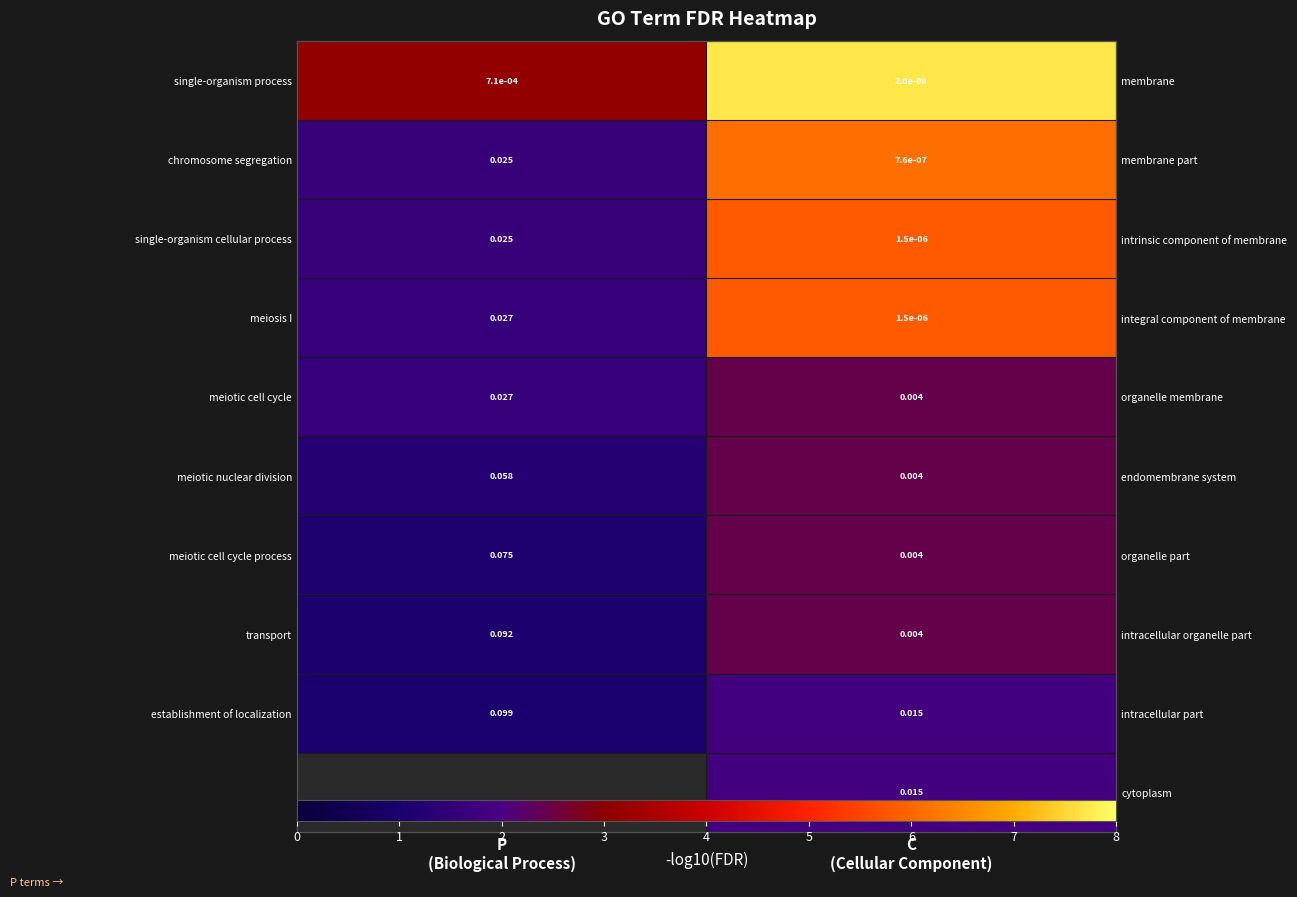

Which series has the largest total across all categories?

single-organism process